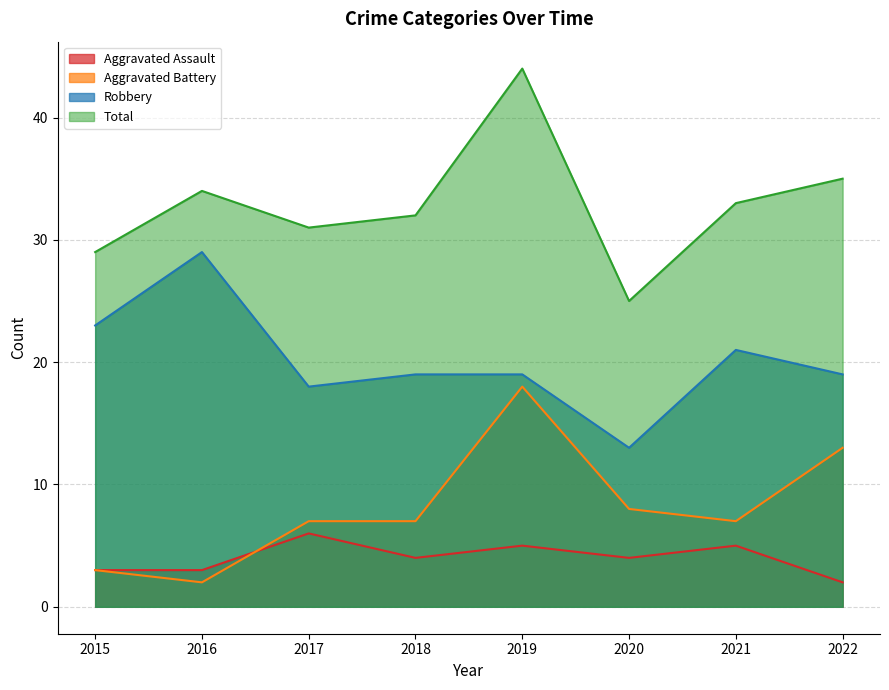

What is the difference between the second highest and minimum values in the Total series?

10